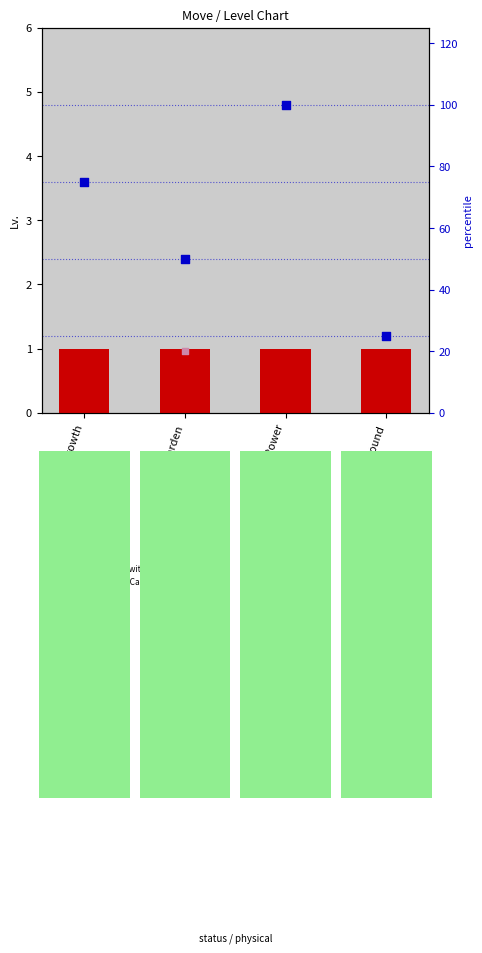

Is the value of percentile rank within the sample at Nature Power greater than the value of Lv. at Harden?

Yes